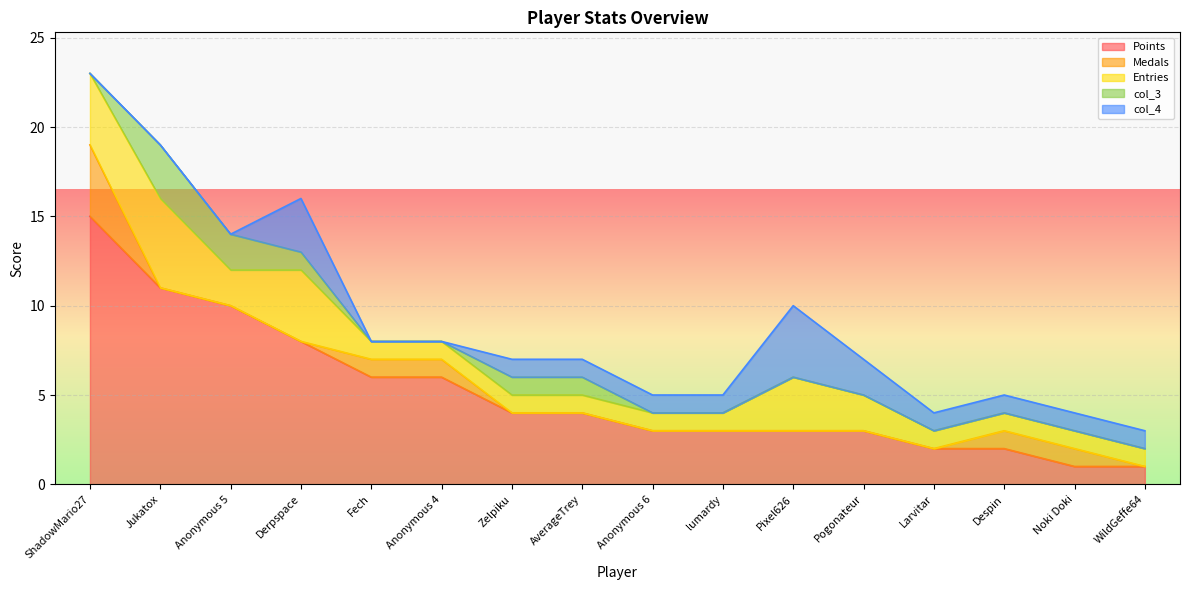

At which category is the sum across all series the highest?

ShadowMario27